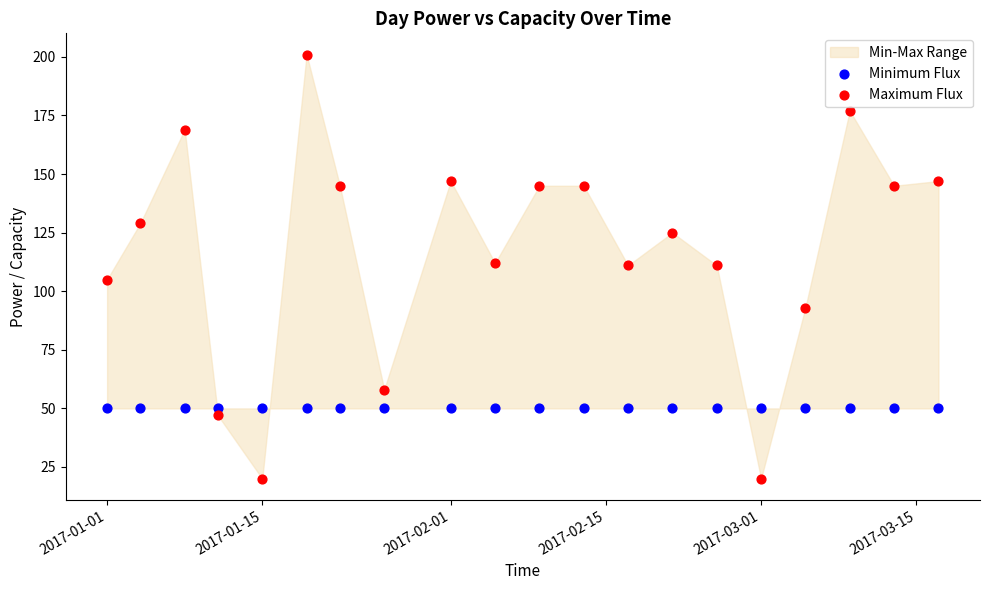

Which series contains the lowest Y value?

Maximum Flux